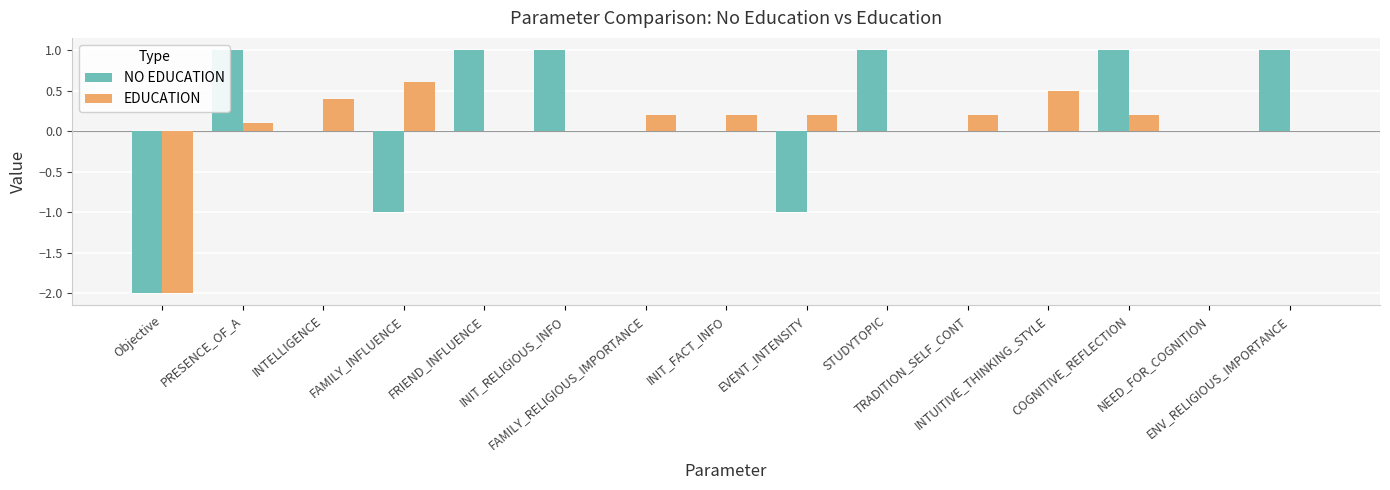

Reading left to right, transcribe all the data shown in this chart.

NO EDUCATION: Objective=-2.0	PRESENCE_OF_A=1.0	INTELLIGENCE=0.0	FAMILY_INFLUENCE=-1.0	FRIEND_INFLUENCE=1.0	INIT_RELIGIOUS_INFO=1.0	FAMILY_RELIGIOUS_IMPORTANCE=0.0	INIT_FACT_INFO=0.0	EVENT_INTENSITY=-1.0	STUDYTOPIC=1.0	TRADITION_SELF_CONT=0.0	INTUITIVE_THINKING_STYLE=0.0	COGNITIVE_REFLECTION=1.0	NEED_FOR_COGNITION=0.0	ENV_RELIGIOUS_IMPORTANCE=1.0
EDUCATION: Objective=-2.0	PRESENCE_OF_A=0.1	INTELLIGENCE=0.4	FAMILY_INFLUENCE=0.6	FRIEND_INFLUENCE=0.0	INIT_RELIGIOUS_INFO=0.0	FAMILY_RELIGIOUS_IMPORTANCE=0.2	INIT_FACT_INFO=0.2	EVENT_INTENSITY=0.2	STUDYTOPIC=0.0	TRADITION_SELF_CONT=0.2	INTUITIVE_THINKING_STYLE=0.5	COGNITIVE_REFLECTION=0.2	NEED_FOR_COGNITION=0.0	ENV_RELIGIOUS_IMPORTANCE=0.0